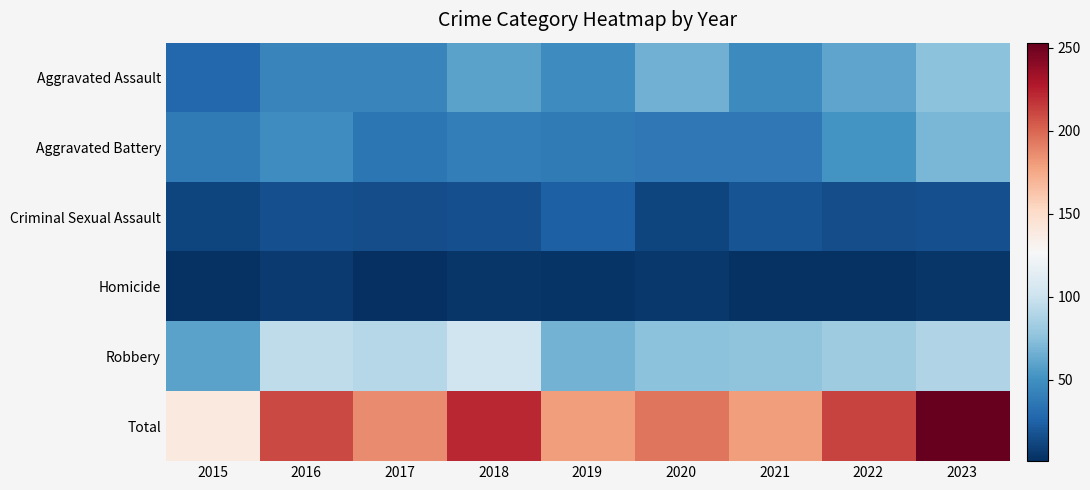

What is the minimum value shown in the chart?

1